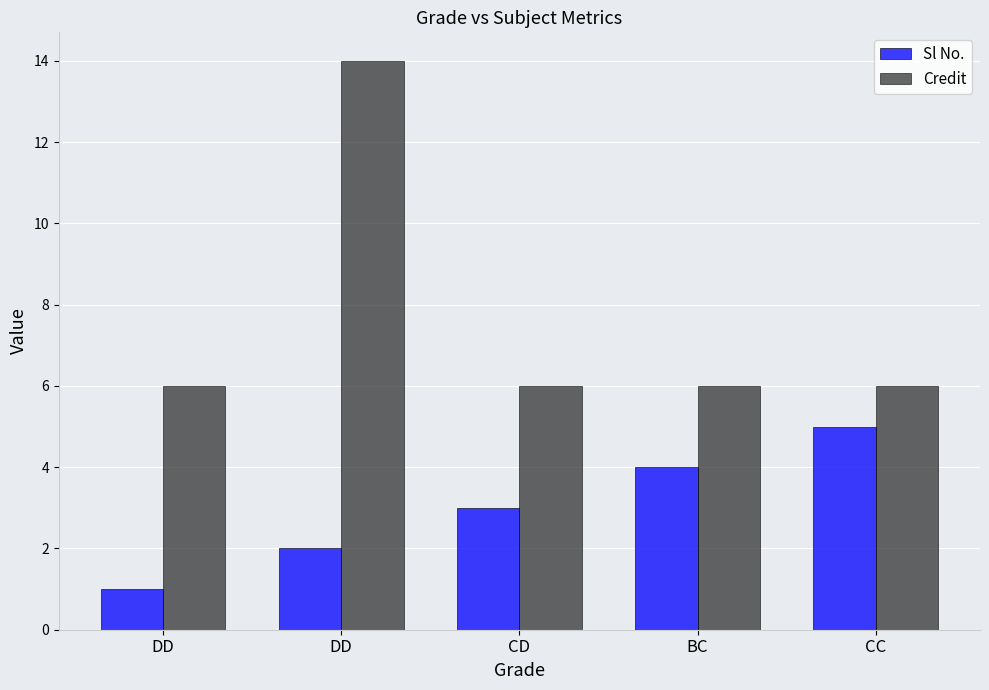

What are all the series names shown in the legend?

Sl No., Credit